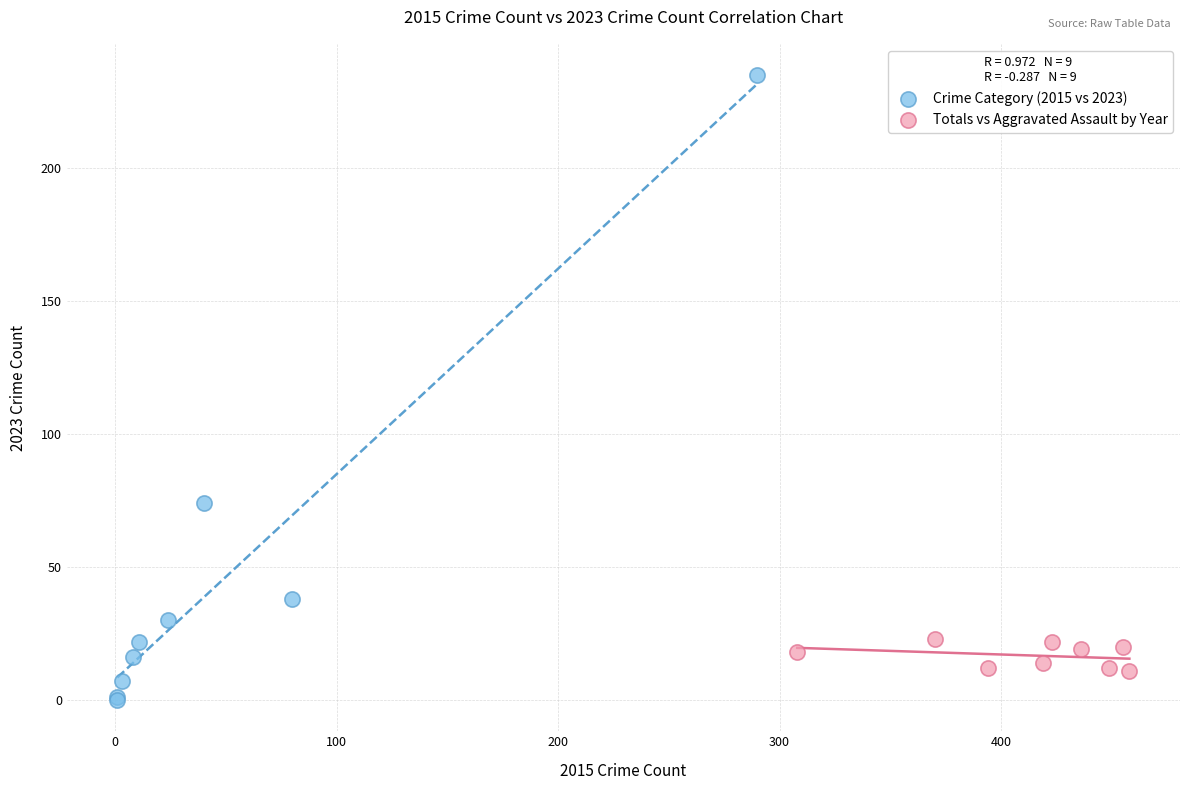

Which series has the widest spread of Y values?

Crime Category (2015 vs 2023)